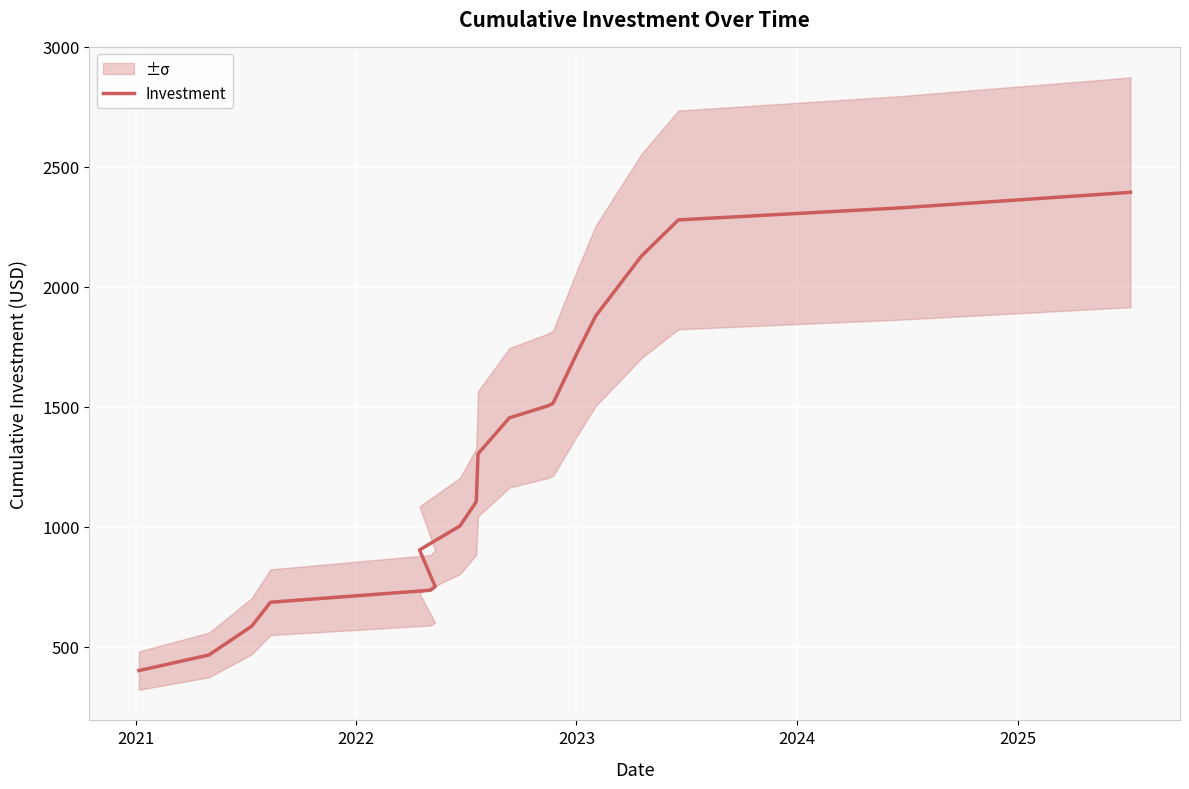

True or false: the data shows 189 at 2021.

False